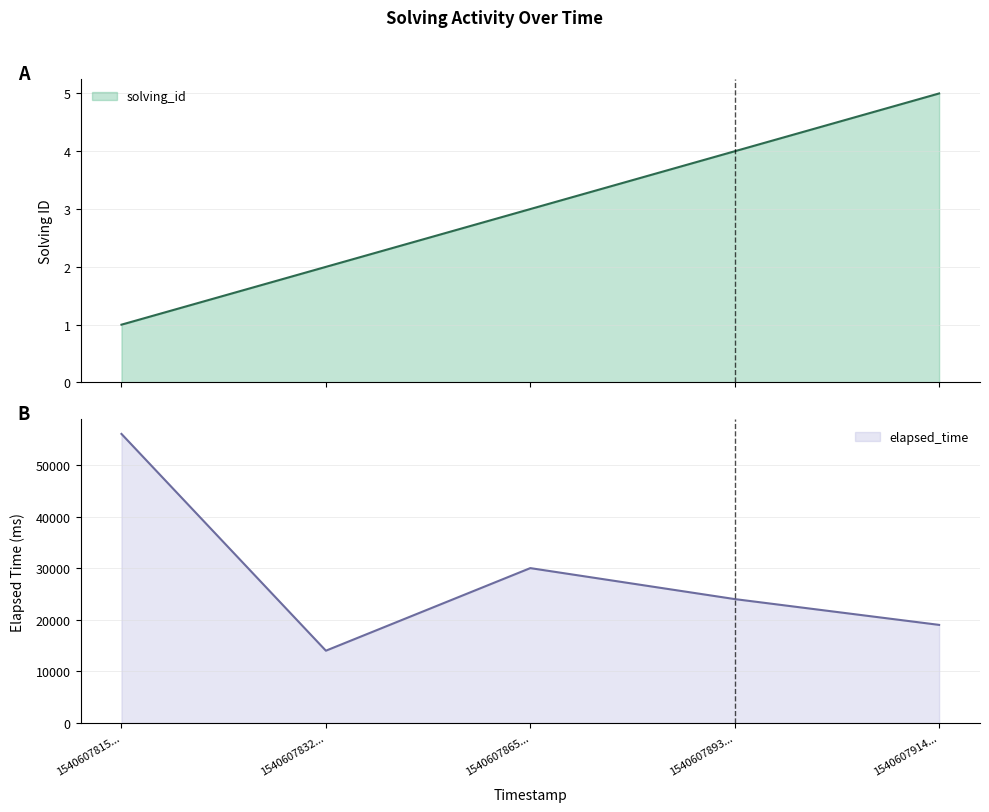

True or false: solving_id has more than 0 interior local peaks.

False